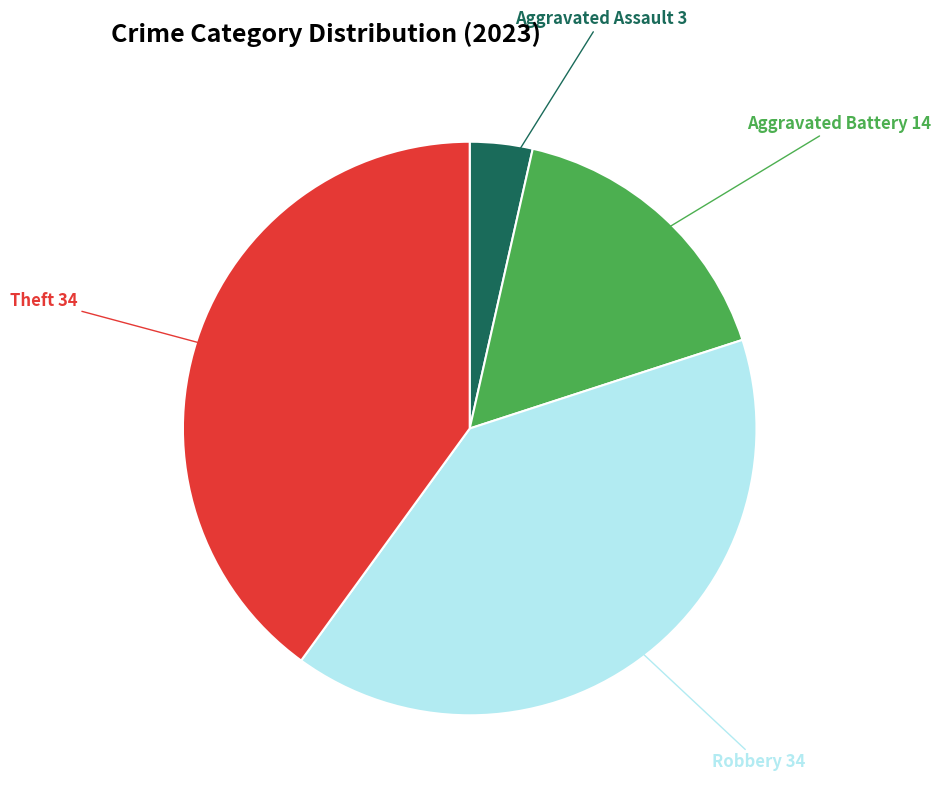

Is there a majority slice in this chart?

No